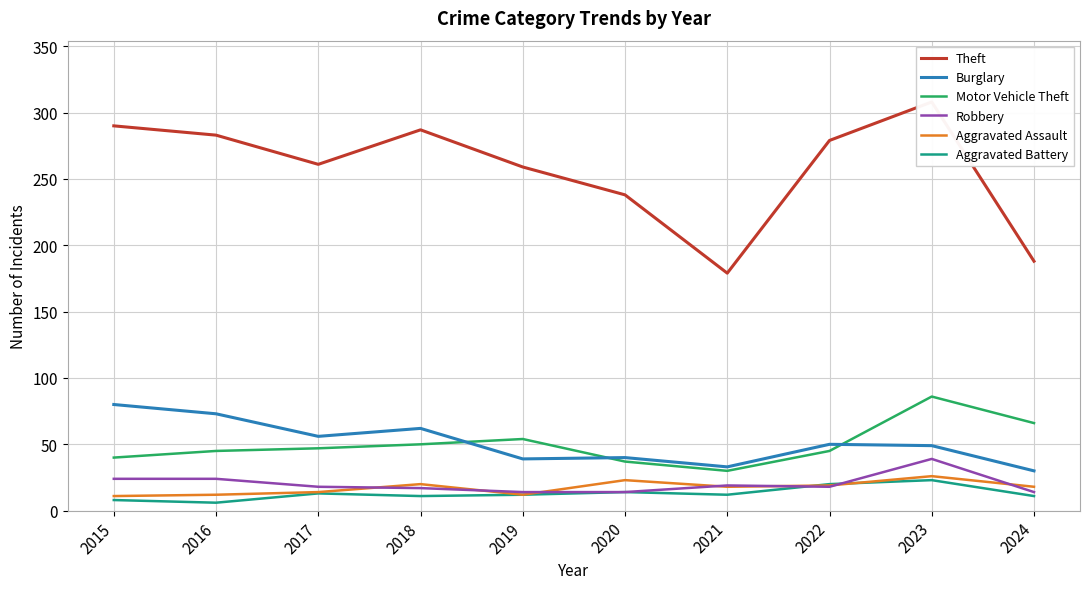

True or false: Aggravated Battery and Motor Vehicle Theft intersect in this chart.

False